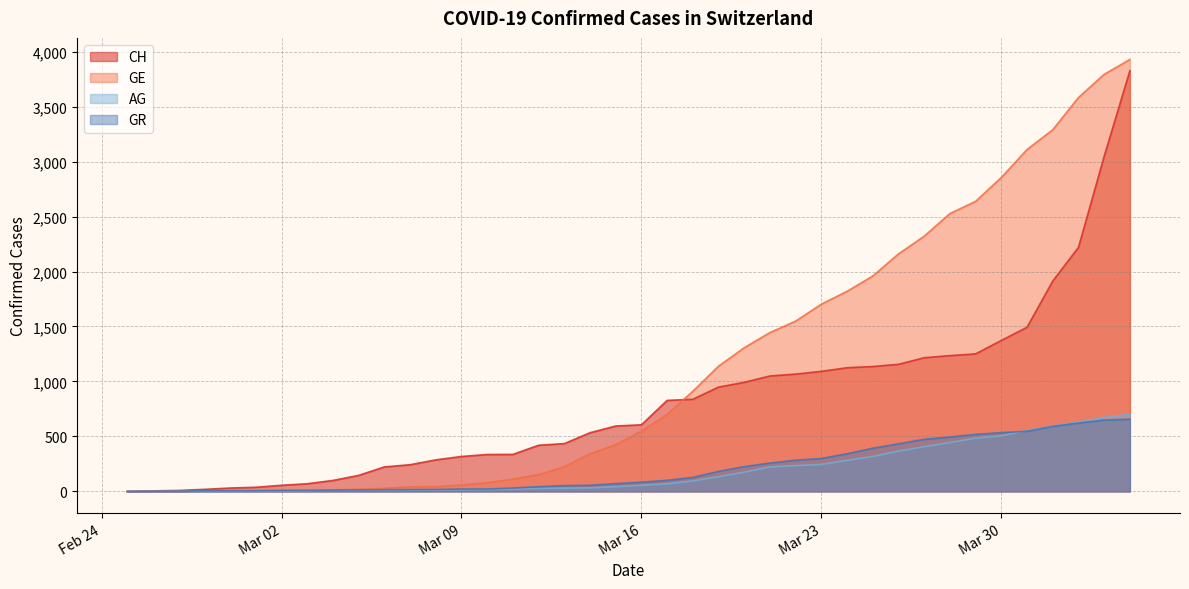

True or false: GR has more than 0 points higher than both neighbors.

False